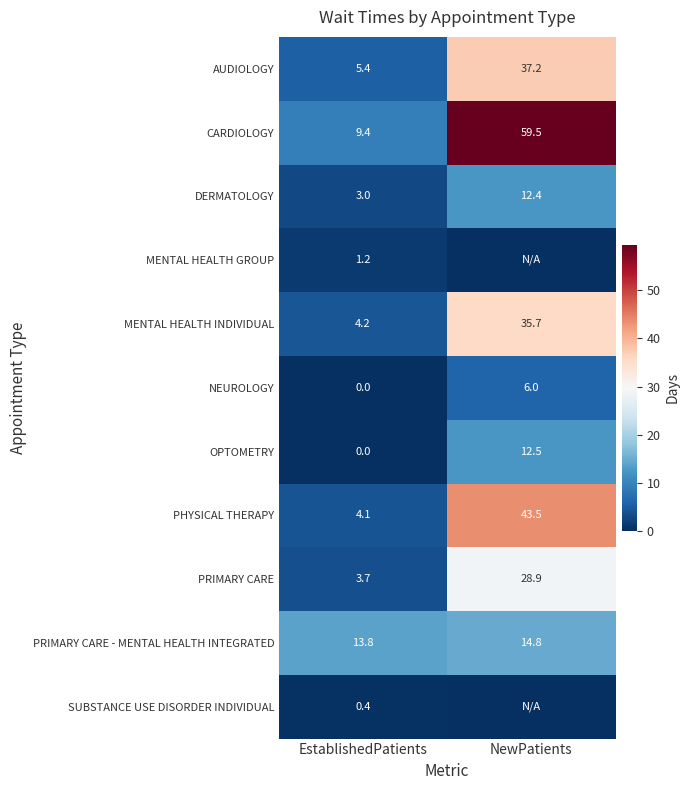

Rank the categories by OPTOMETRY value from highest to lowest.

NewPatients, EstablishedPatients